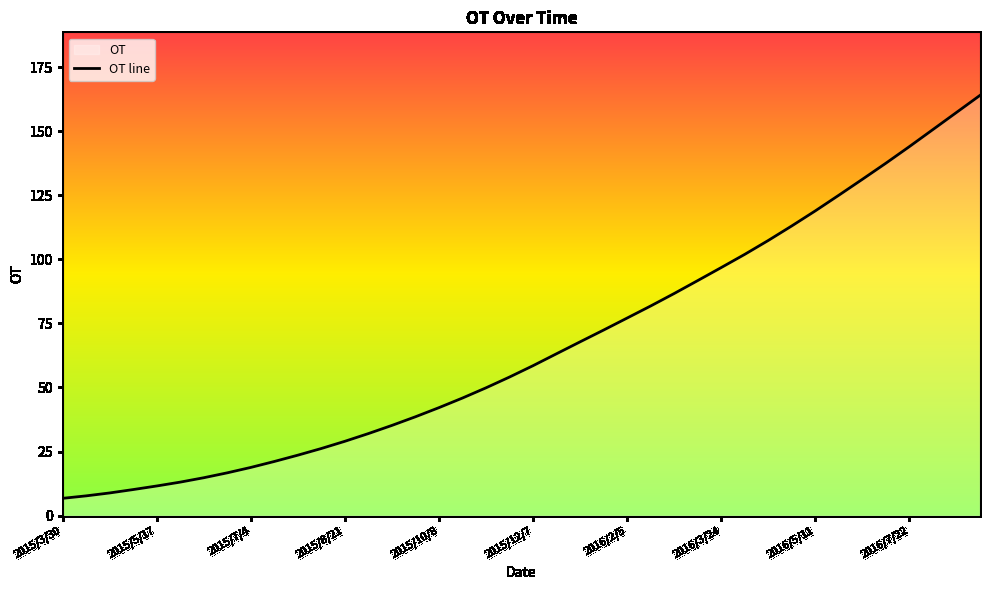

How many lines are shown in the chart?

1